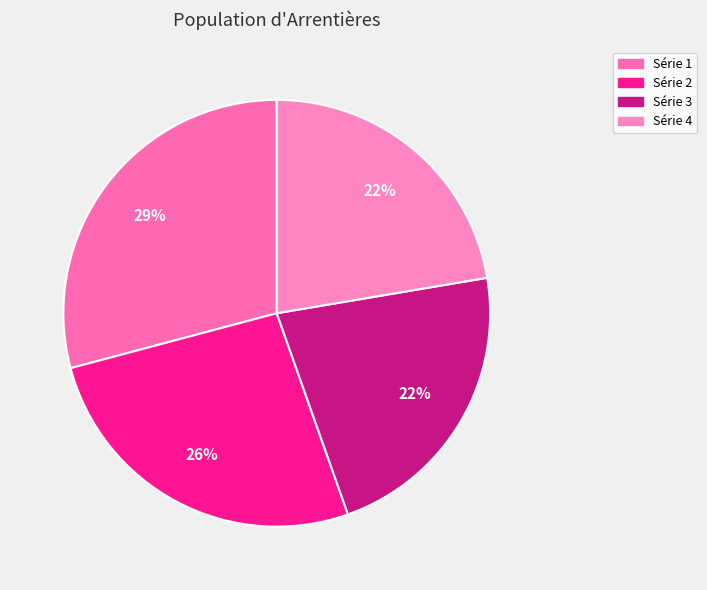

How many segments does this pie chart have?

4